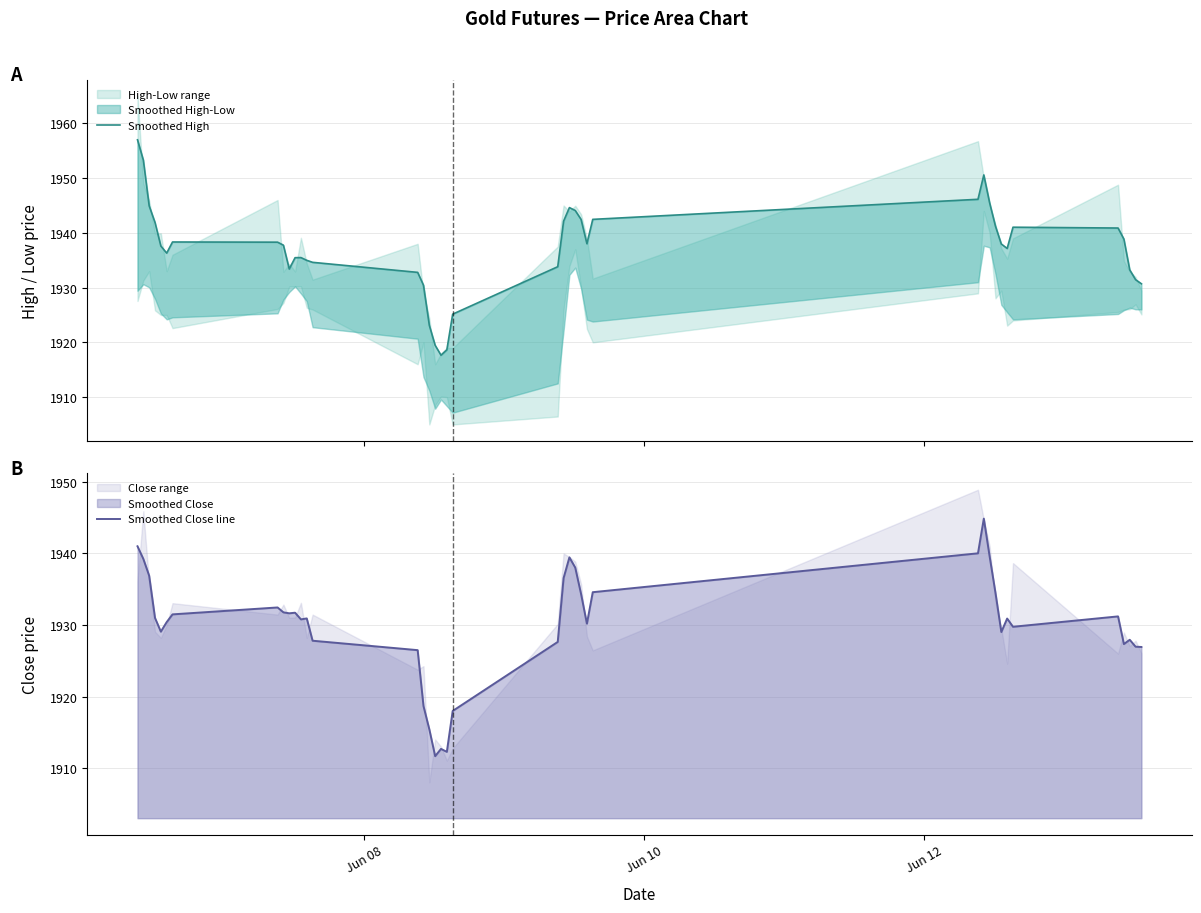

Which series has the largest total across all categories?

Smoothed High